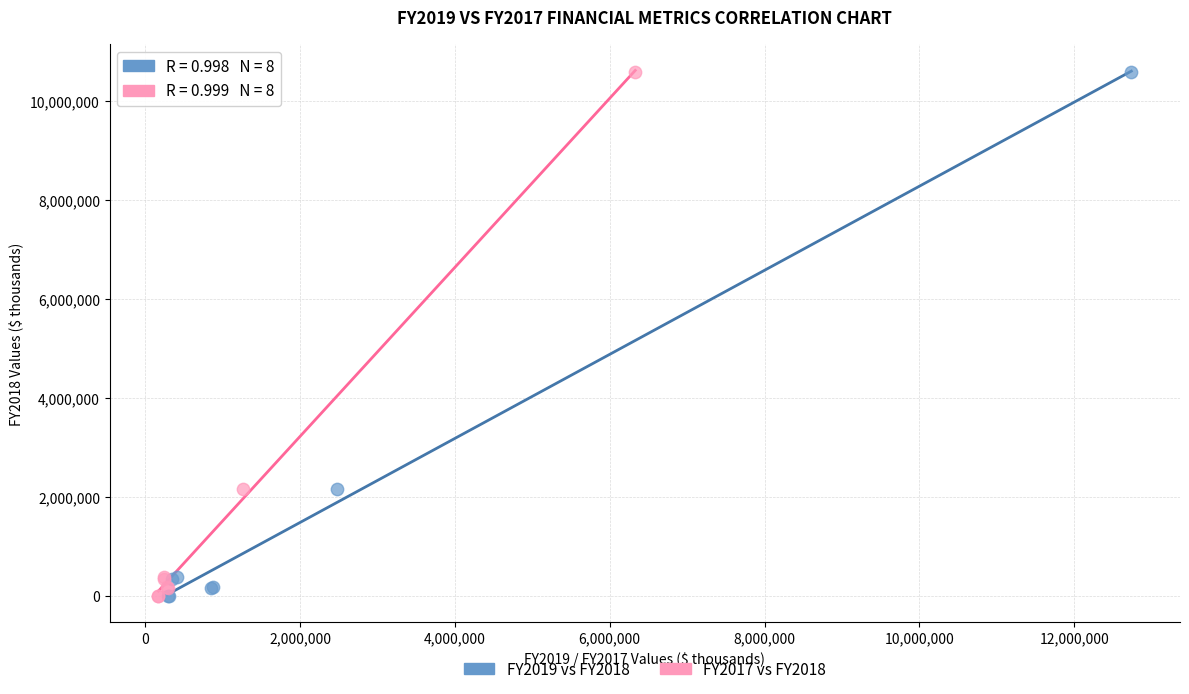

What are all the series names shown in the legend?

FY2019 vs FY2018, FY2017 vs FY2018